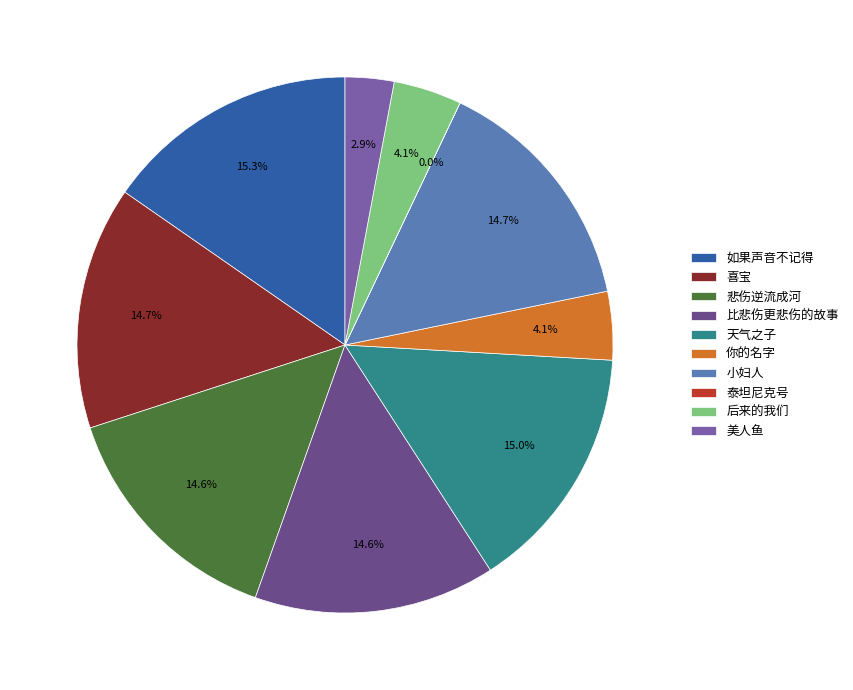

What percentage is the 天气之子 slice, to the nearest percent?

15%